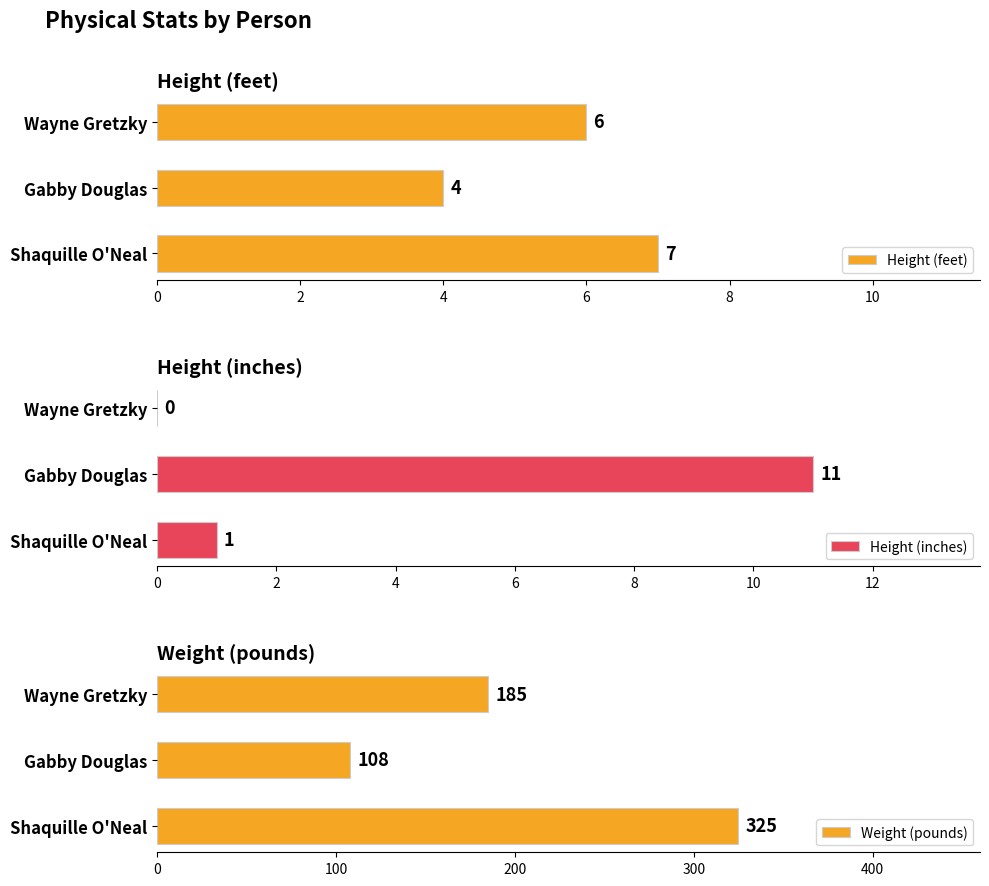

Count the Weight (pounds) values in the range 108 to 325.

3